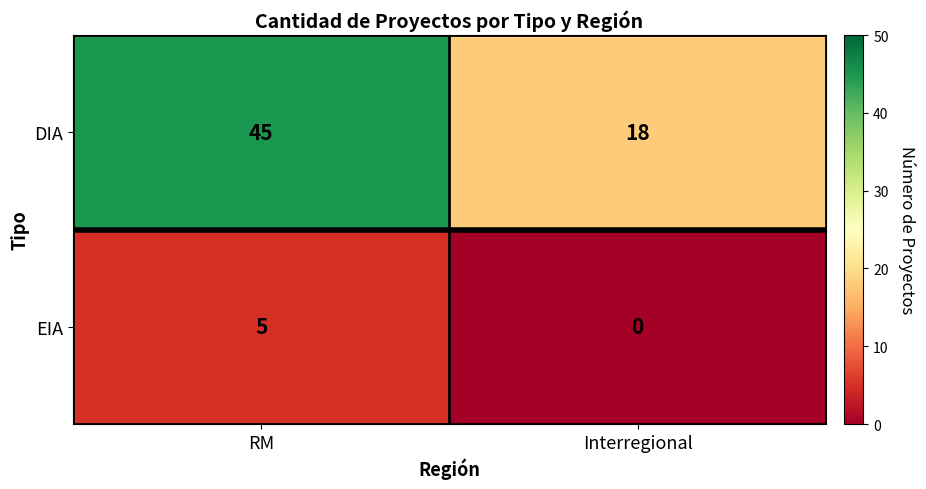

Which series has the largest total across all categories?

DIA